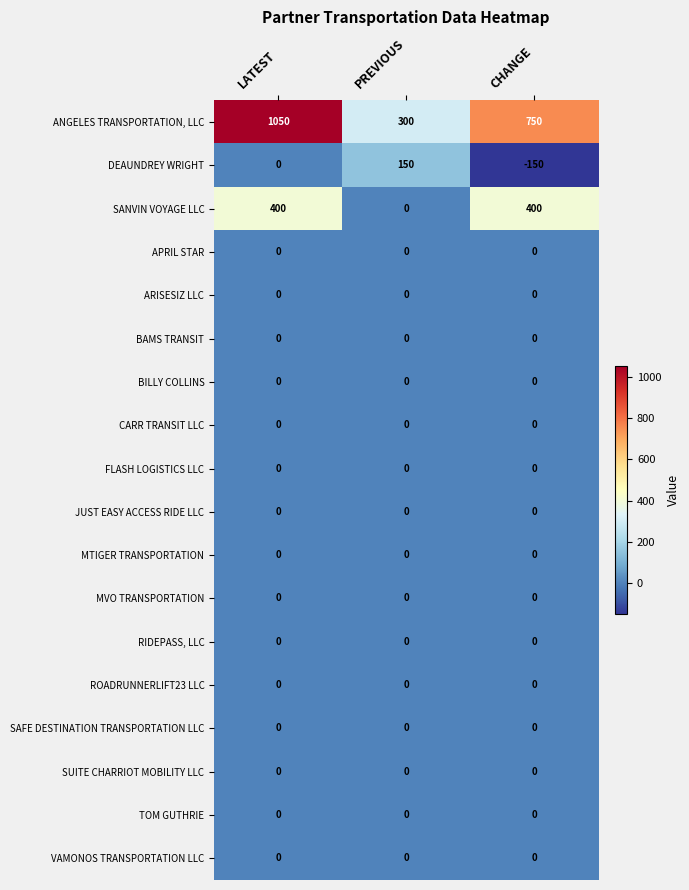

What is the difference between the highest and lowest values at CHANGE?

900